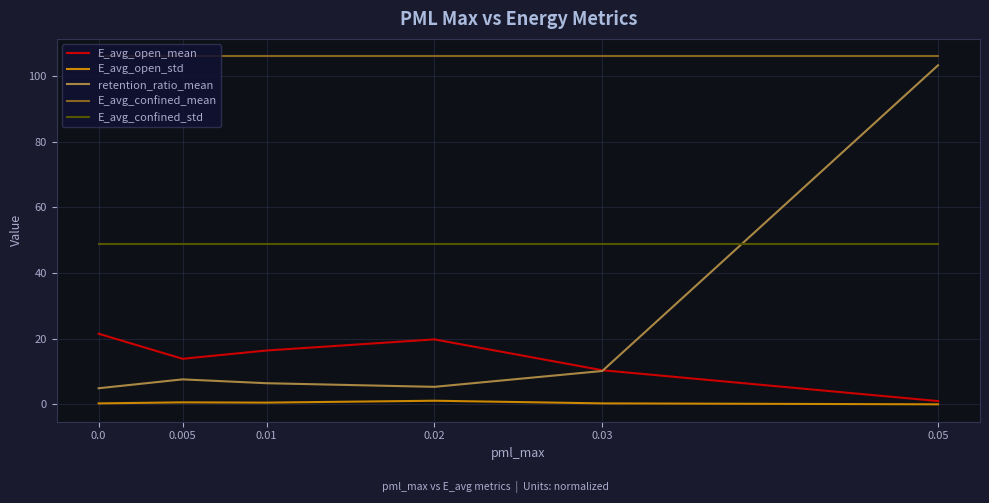

Which series ends up on top after the final intersection of retention_ratio_mean and E_avg_open_mean?

retention_ratio_mean